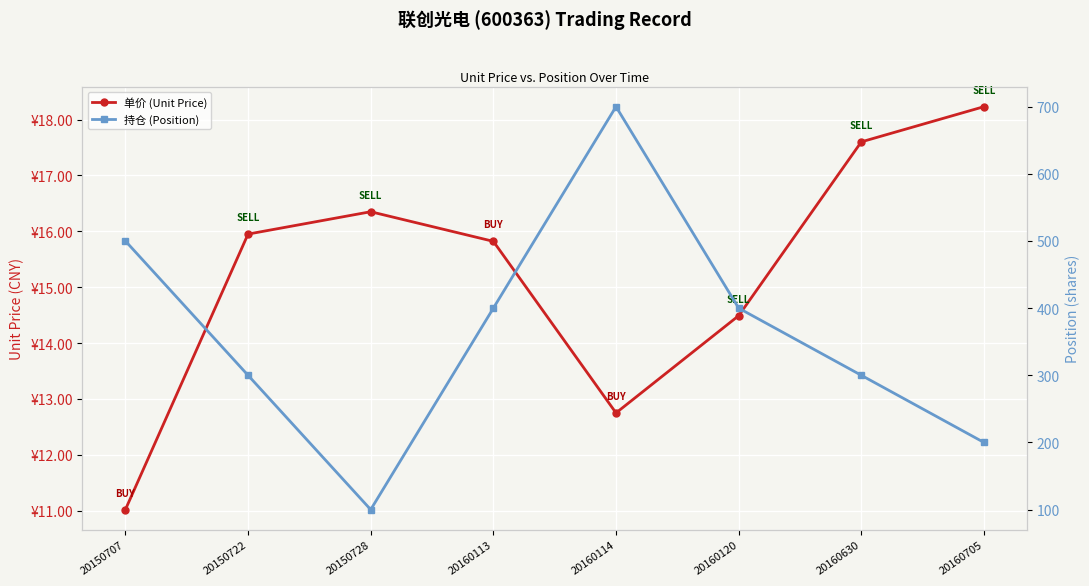

What is the value of the 持仓 (Position) point at the 4th from the left?

400.0